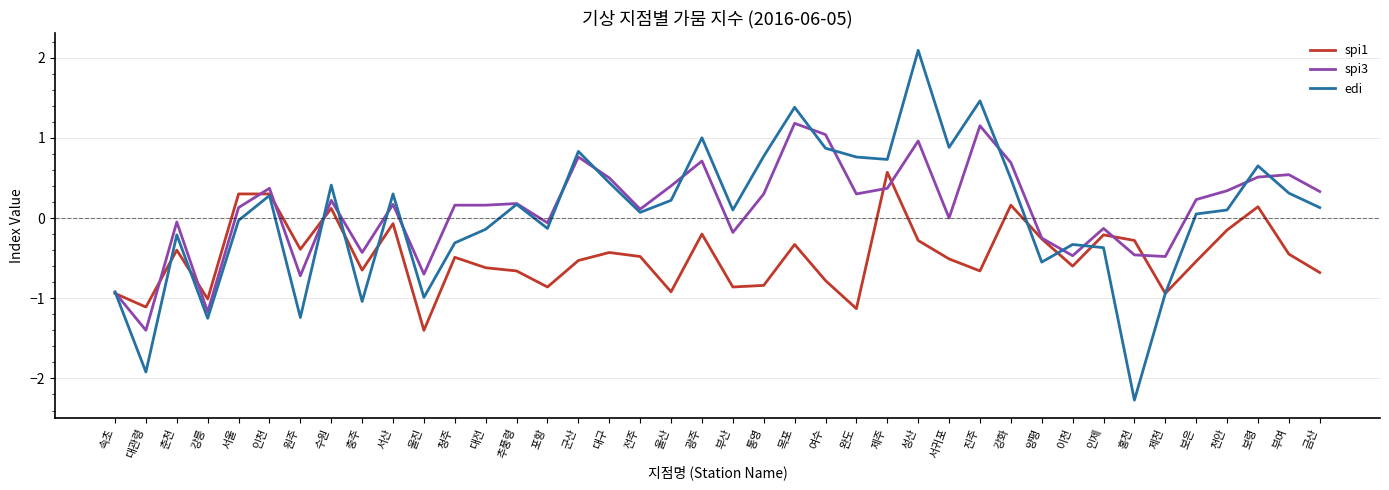

What is the sum of the spi1 values at 보은 and 대구?

-1.0